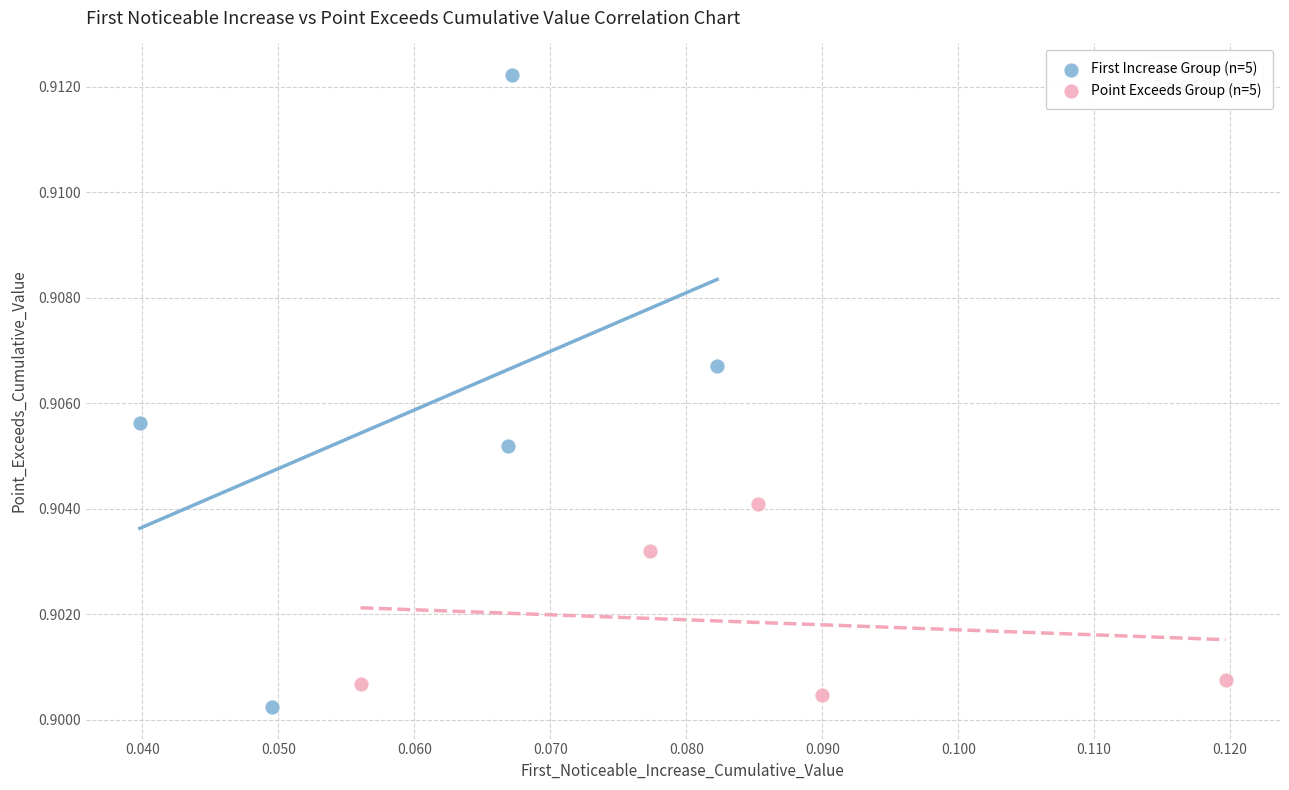

What are all the series names shown in the legend?

First Increase Group (n=5), Point Exceeds Group (n=5)